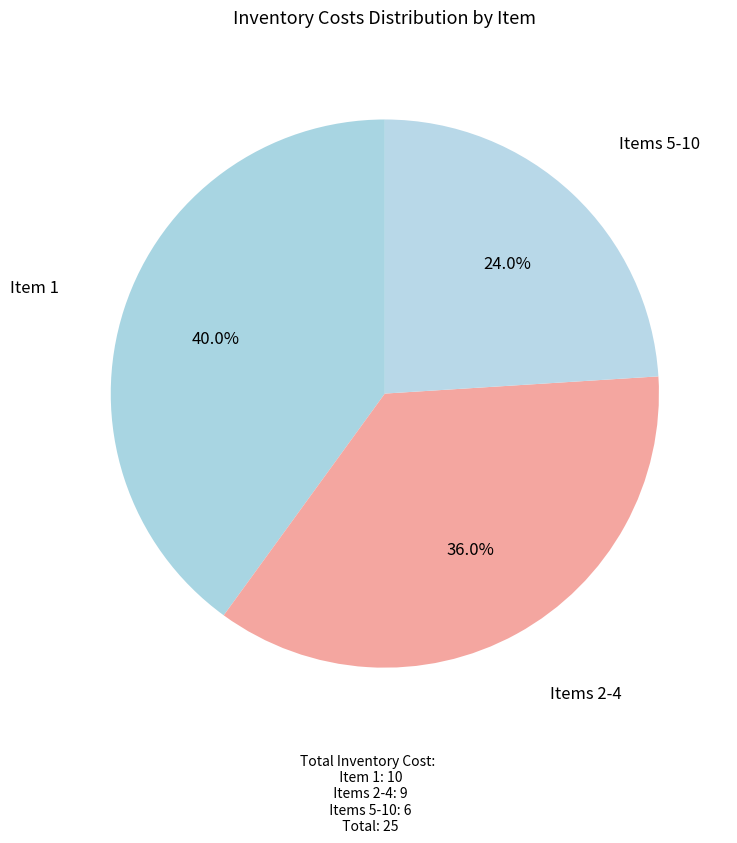

What is the ratio of the value at Items 5-10 to the value at Items 2-4?

0.7